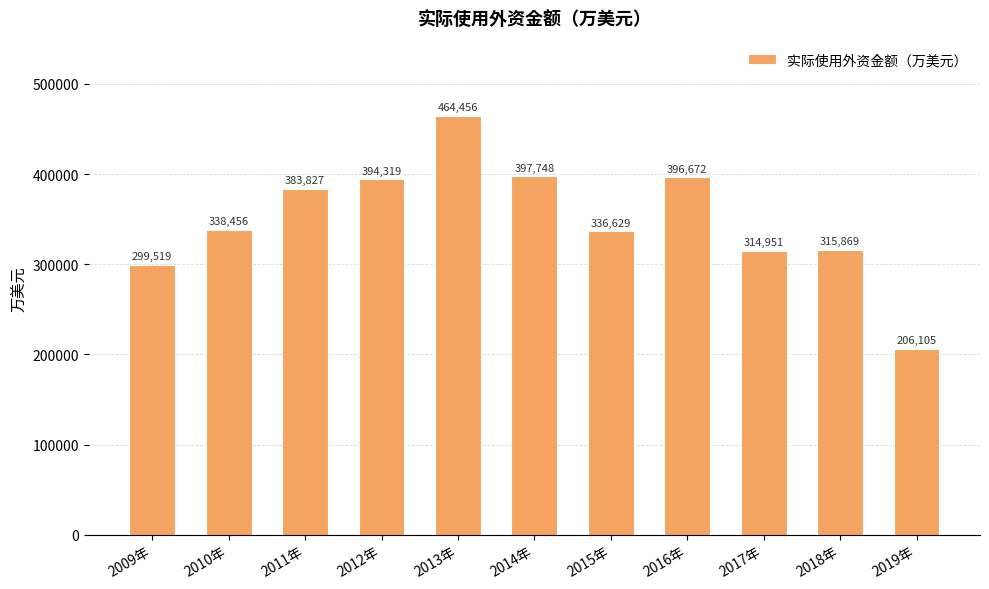

What is the label of the 1st bar from the right?

2019年